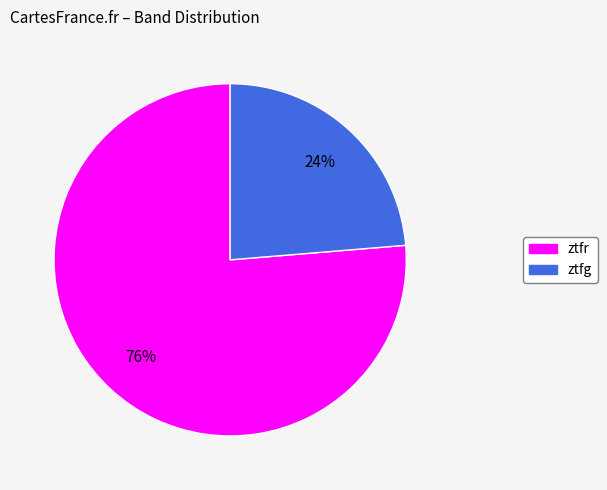

To the nearest percent, what is the combined percentage of ztfr and ztfg?

100%